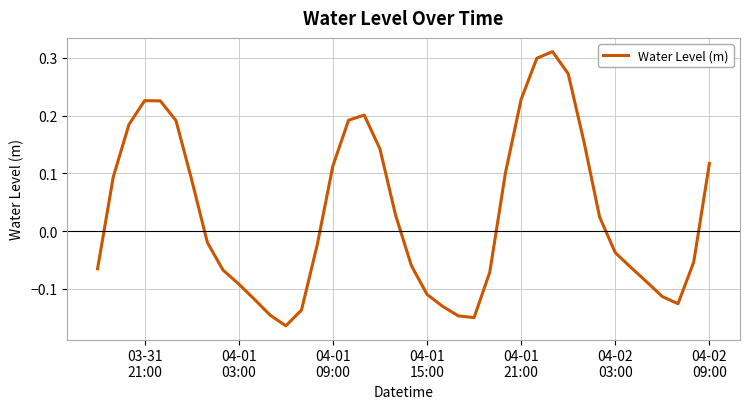

What is the difference between the maximum and minimum values?

0.5